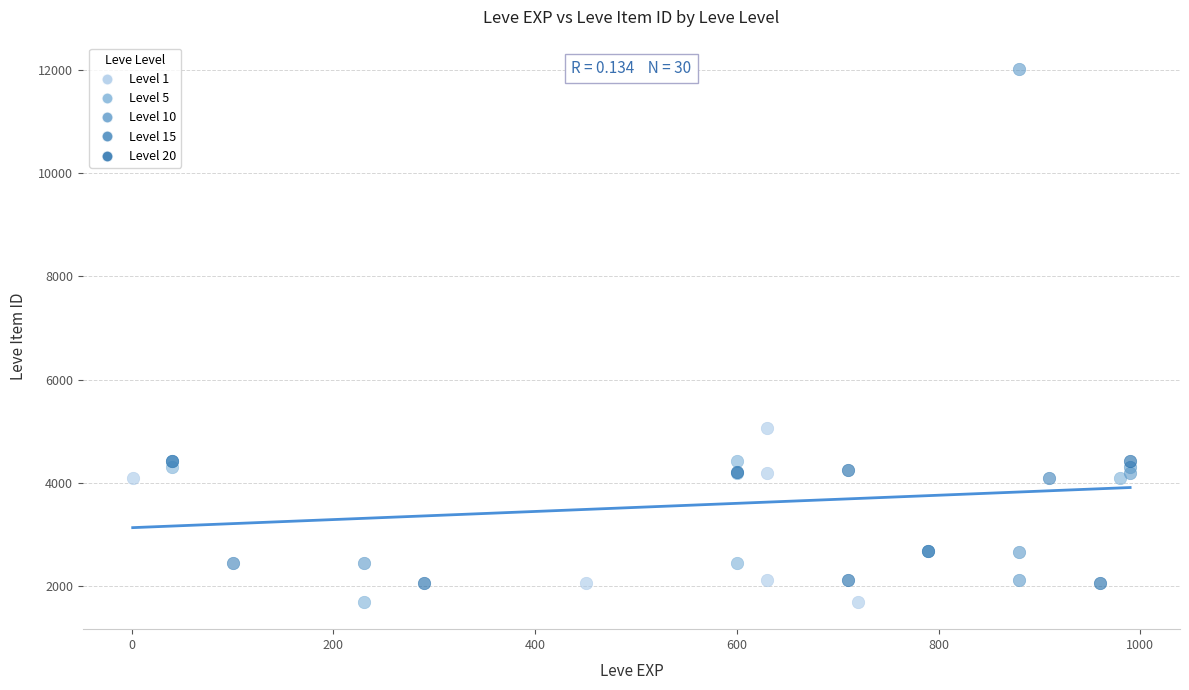

Which series has the largest Y range (max minus min)?

Level 10